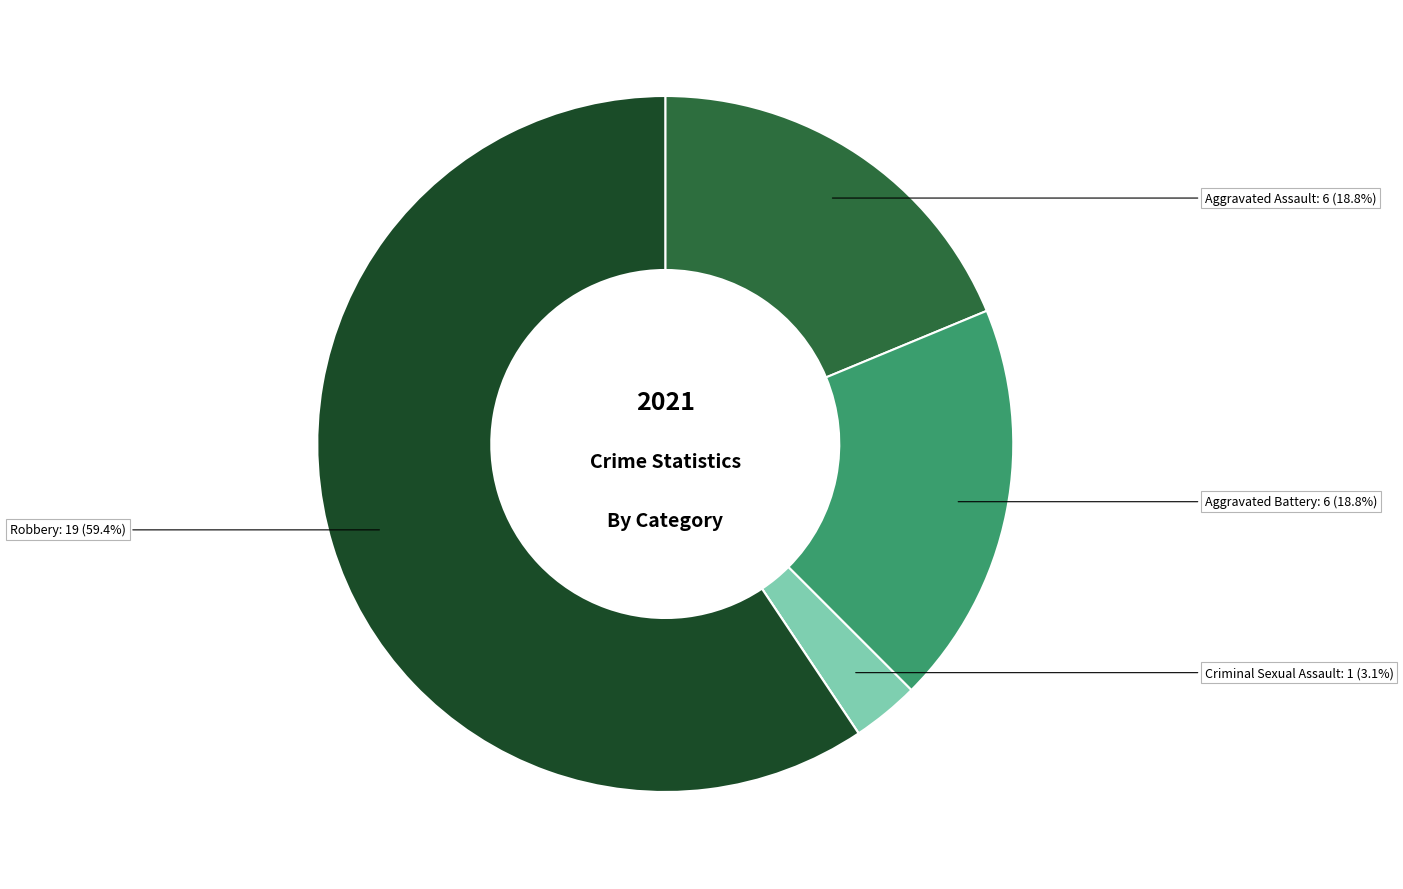

Is there a majority slice in this chart?

Yes